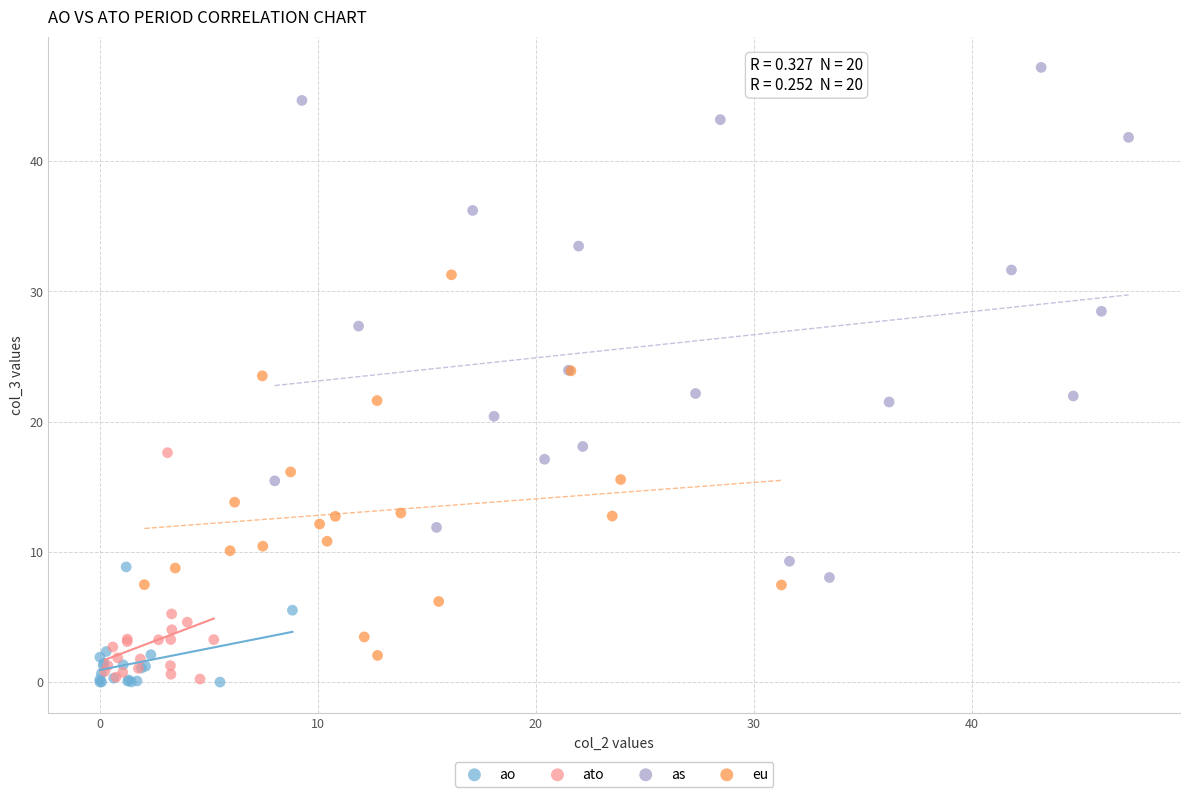

Which series contains the highest Y value?

as